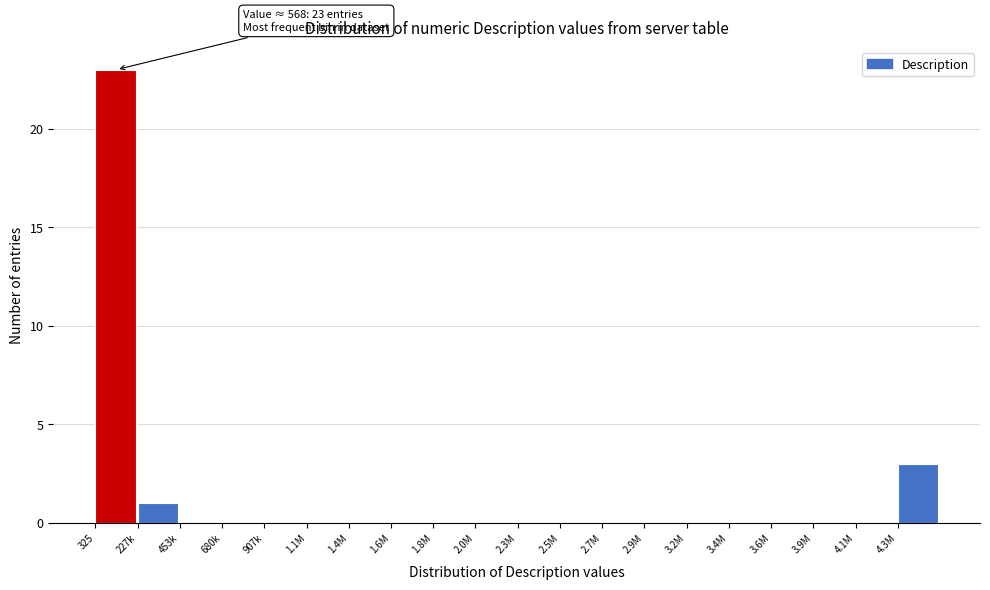

Reading left to right, what are all the values shown in this chart?

325=23	227k=1	453k=0	680k=0	907k=0	1.1M=0	1.4M=0	1.6M=0	1.8M=0	2.0M=0	2.3M=0	2.5M=0	2.7M=0	2.9M=0	3.2M=0	3.4M=0	3.6M=0	3.9M=0	4.1M=0	4.3M=3